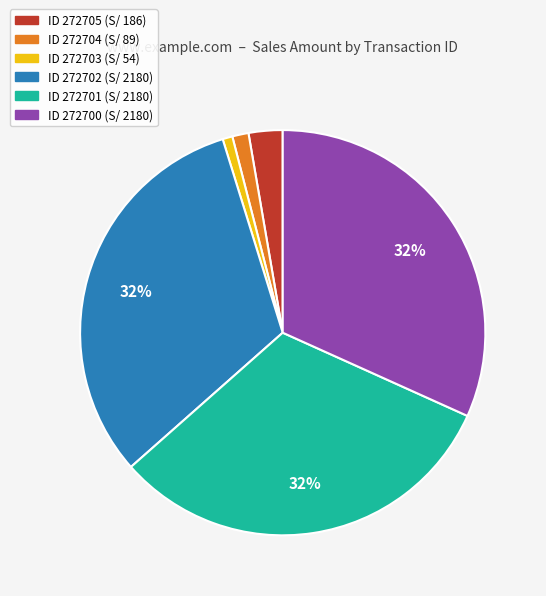

Is there a majority slice in this chart?

No